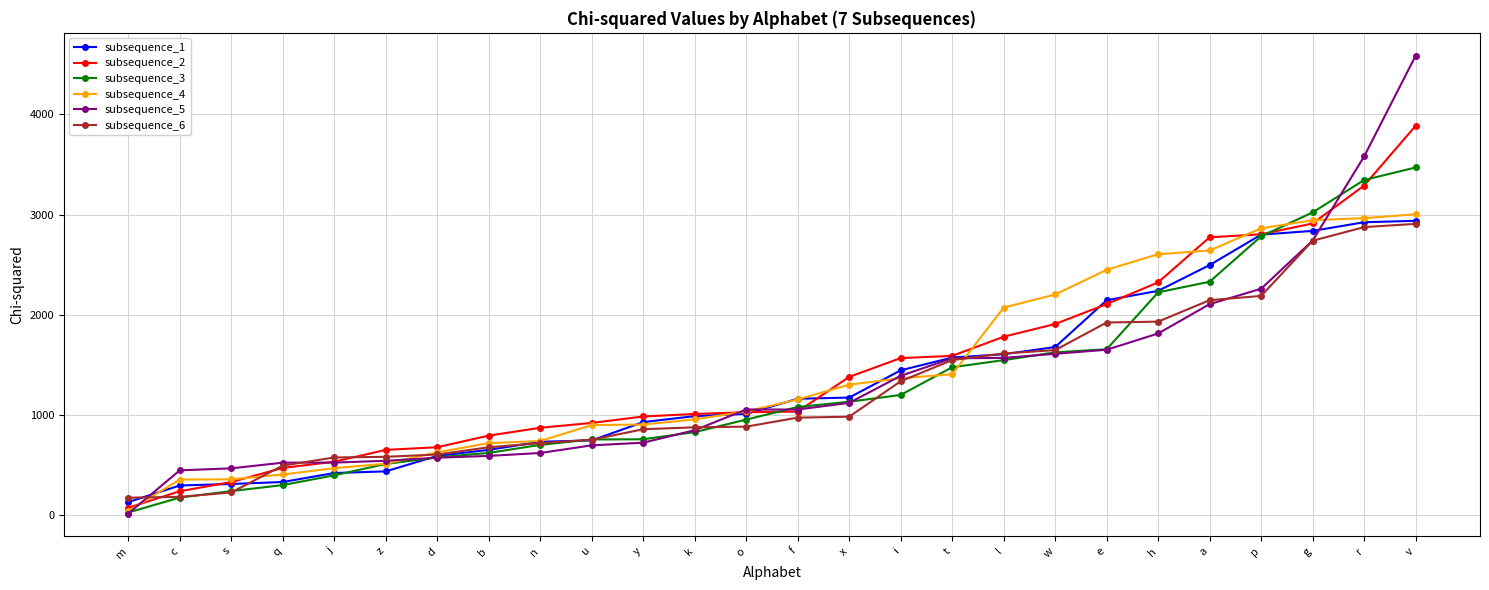

At which label does subsequence_1 first exceed 1164?

f